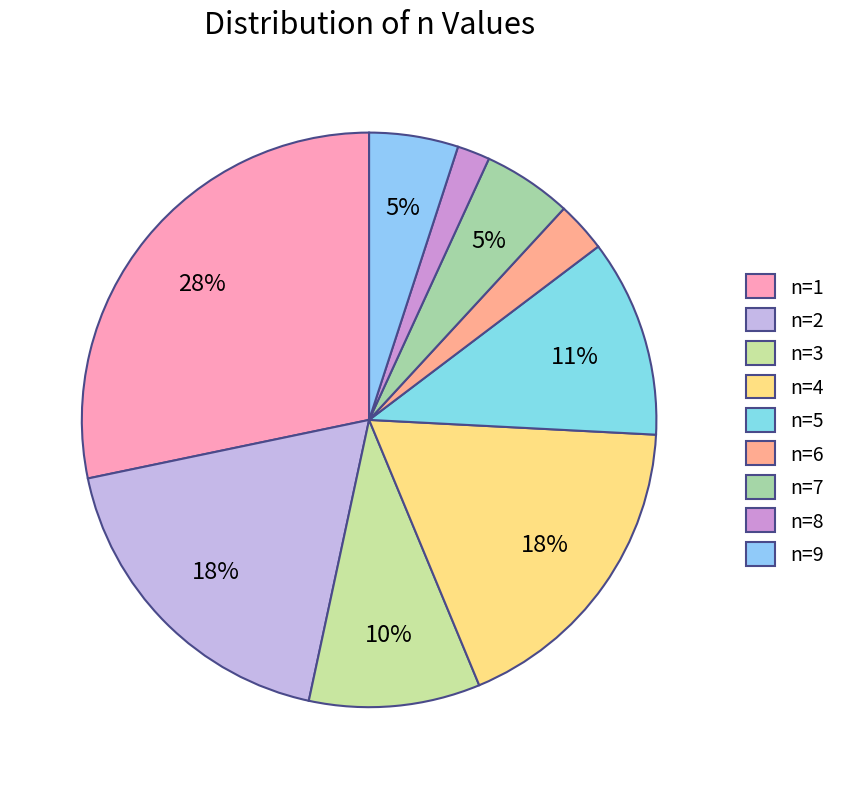

Rank the categories by value from lowest to highest.

n=8, n=6, n=7, n=9, n=3, n=5, n=4, n=2, n=1